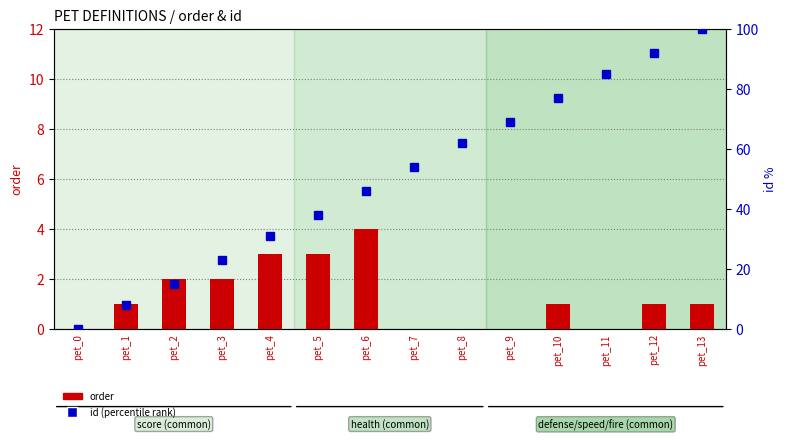

How many values in the order series are below 1?

5